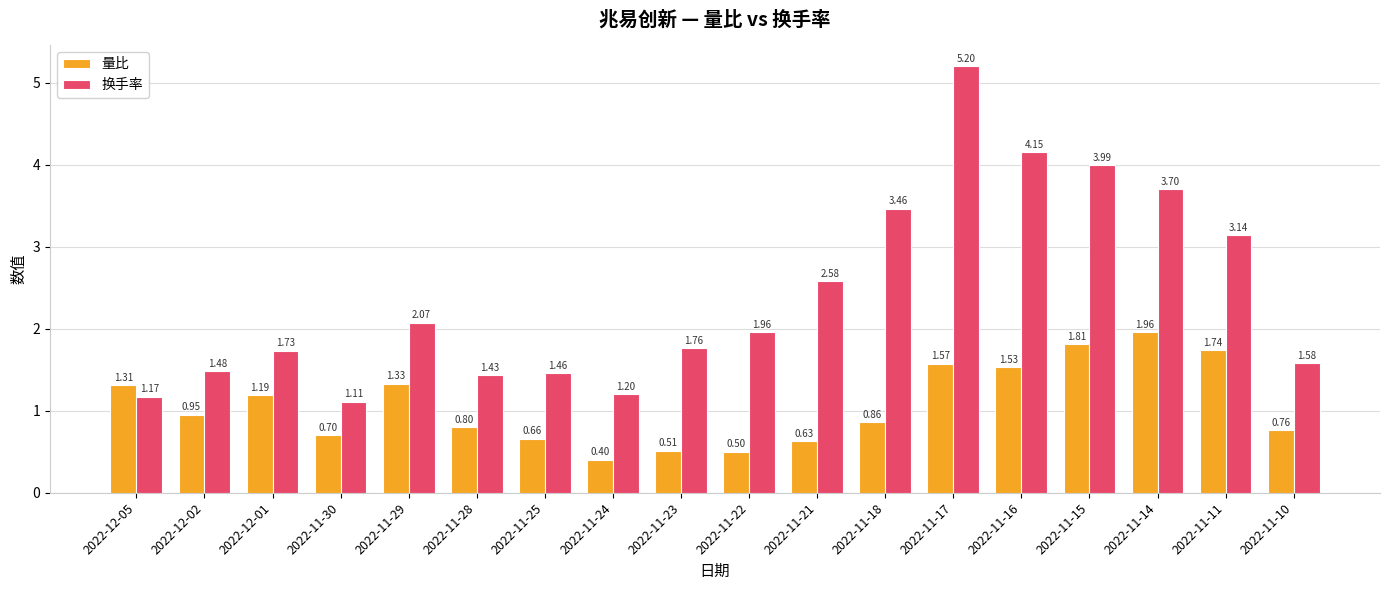

Which series has the largest total across all categories?

换手率